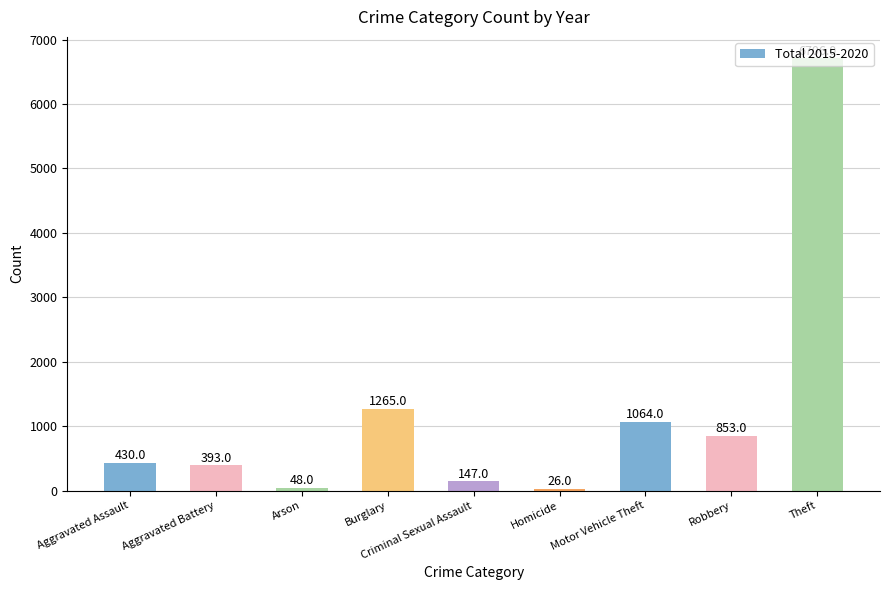

What is the sum of the values at Burglary and Robbery?

2118